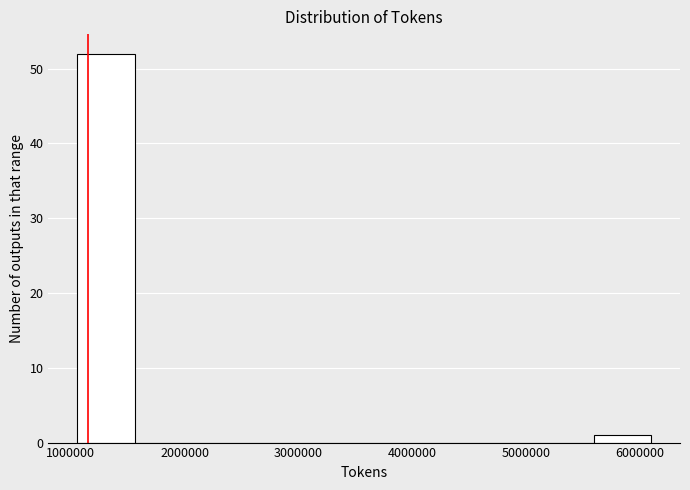

What is the height of the bar covering 1100000 to 1600000 on the x-axis? Neither the bar edges nor the heights are printed on the chart, so give them approximately, as read against the axes.

52